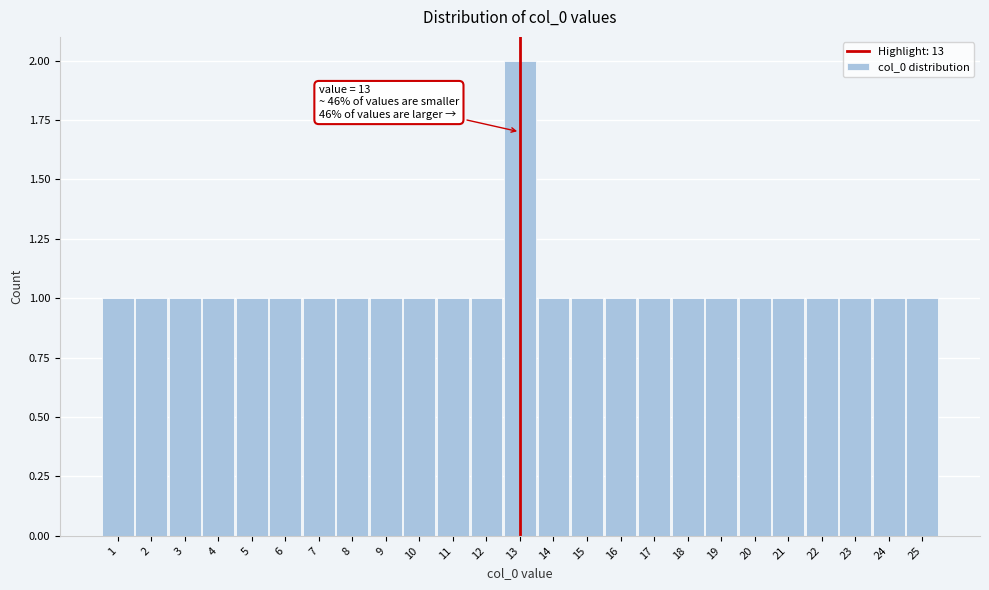

Which range on the x-axis has the tallest bar?

12.5 to 13.5